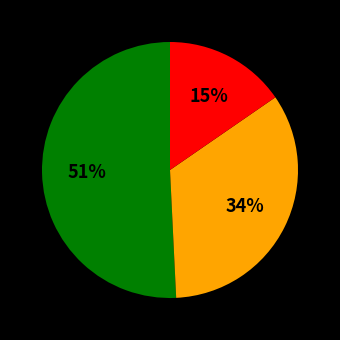

To the nearest percent, what is the average slice percentage?

33%